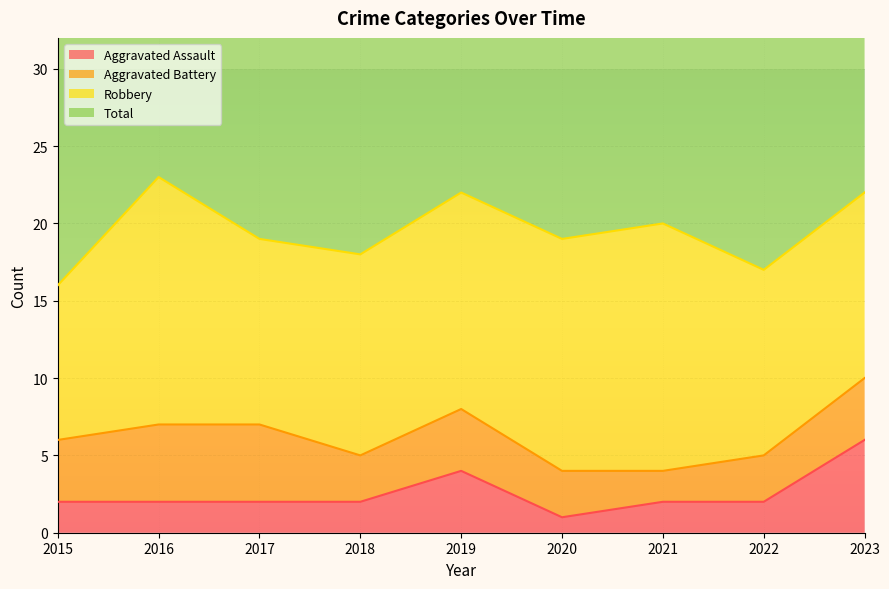

How many data points does each series have?

9